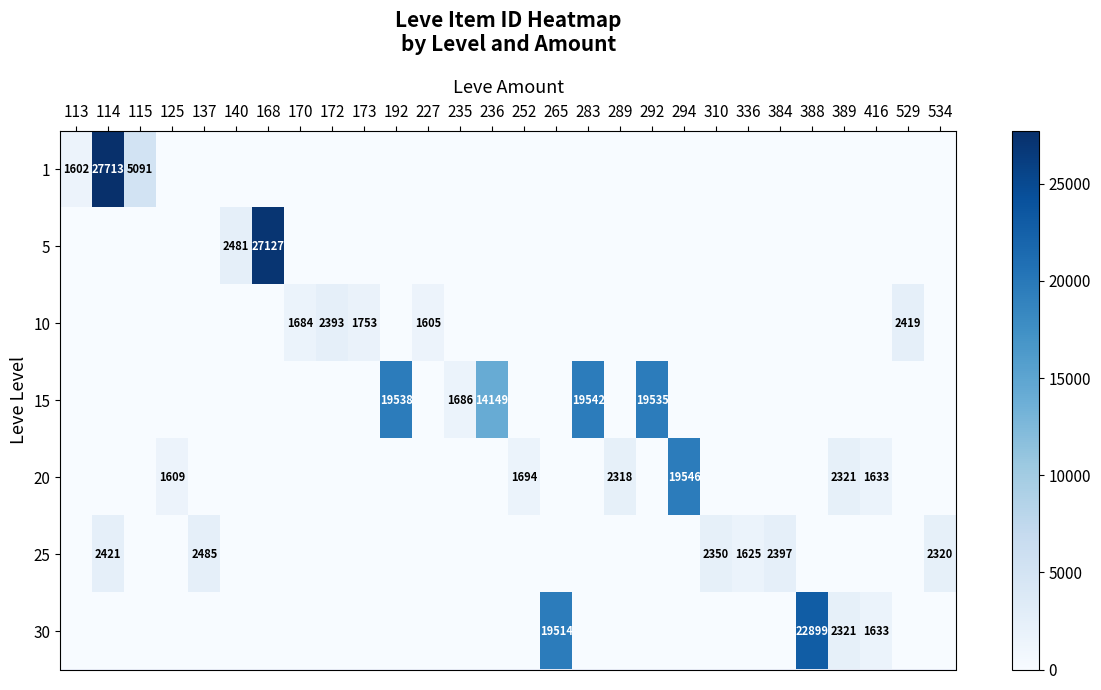

The value of 20 at 389 is 2321. True or false?

True